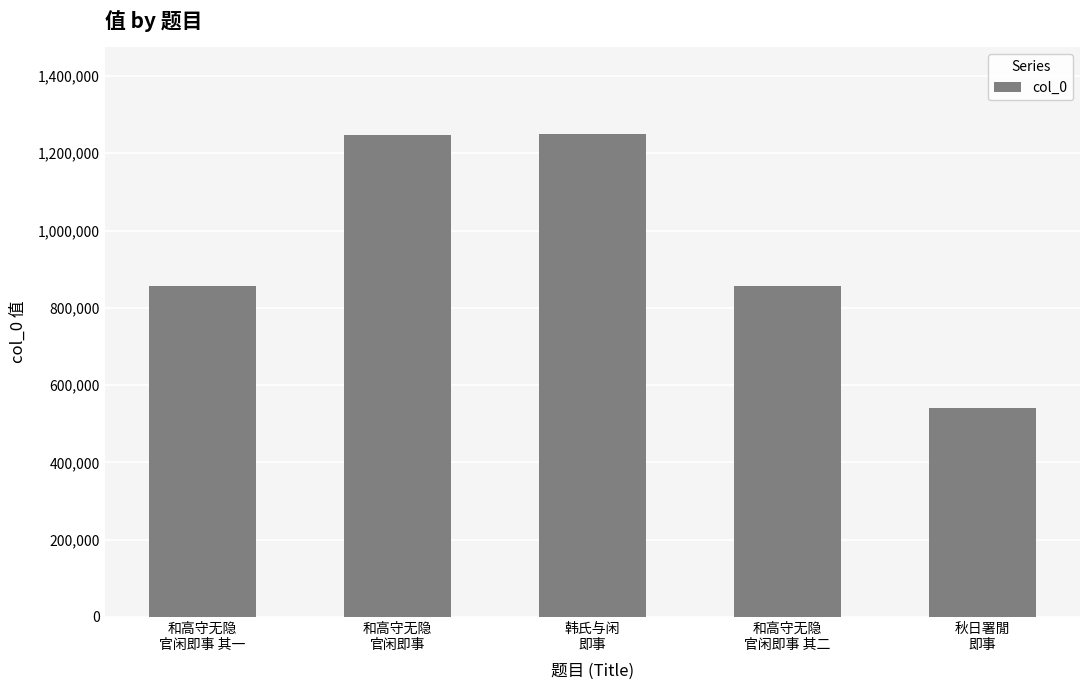

What is the label of the 5th bar from the right?

和高守无隐
官闲即事 其一